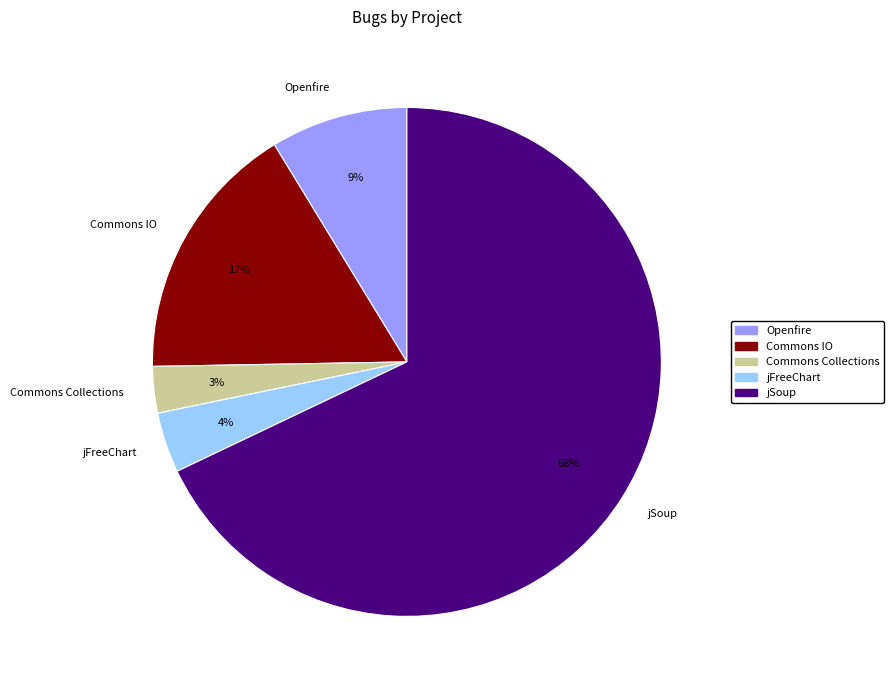

The Openfire slice represents 15% of the pie. True or false?

False